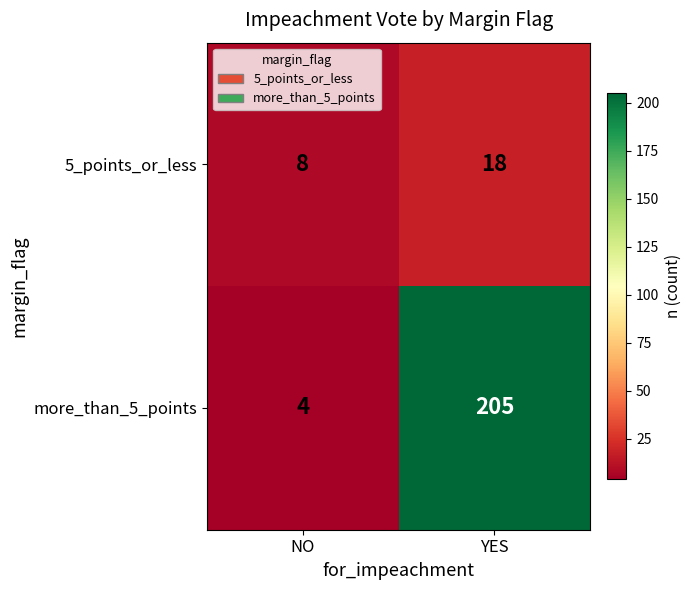

The more_than_5_points series shows 7 at NO. True or false?

False